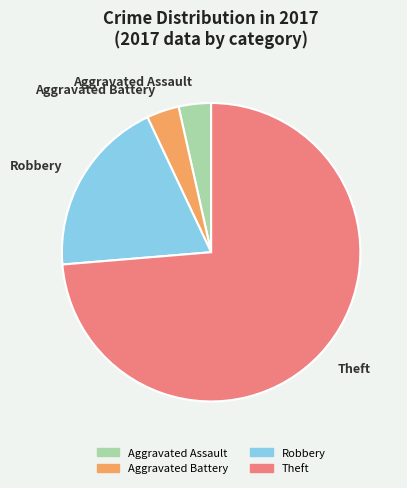

Which category has the biggest portion of the pie?

Theft